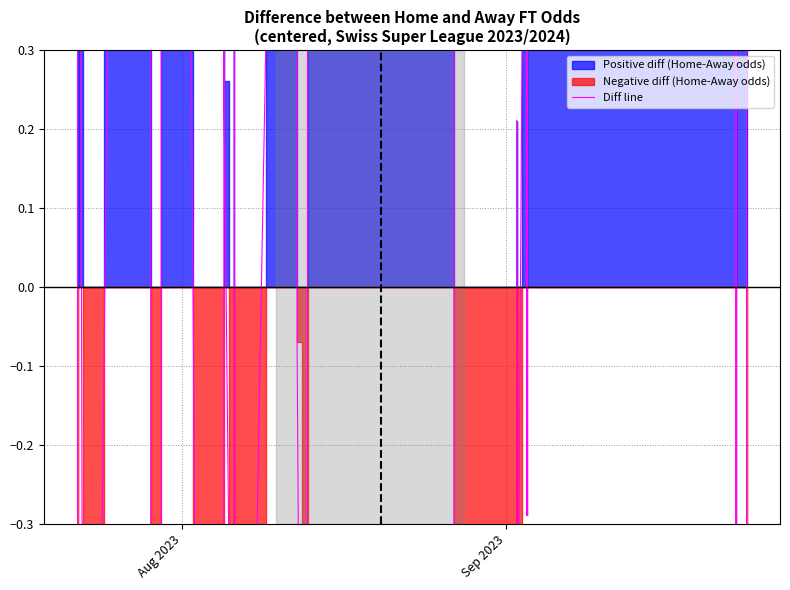

How many negative values are there?

19